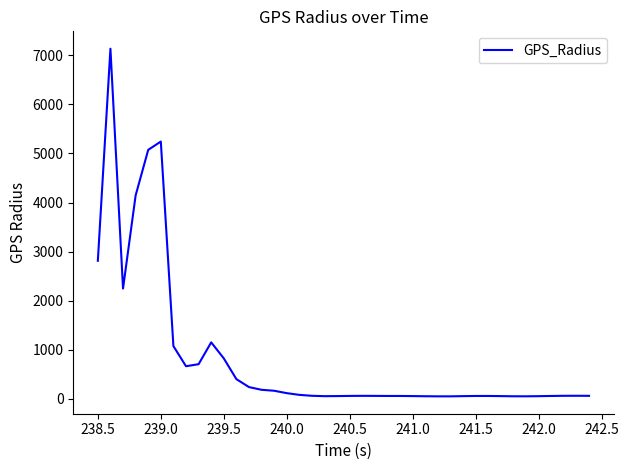

What is the difference between the maximum and minimum values?

7079.2